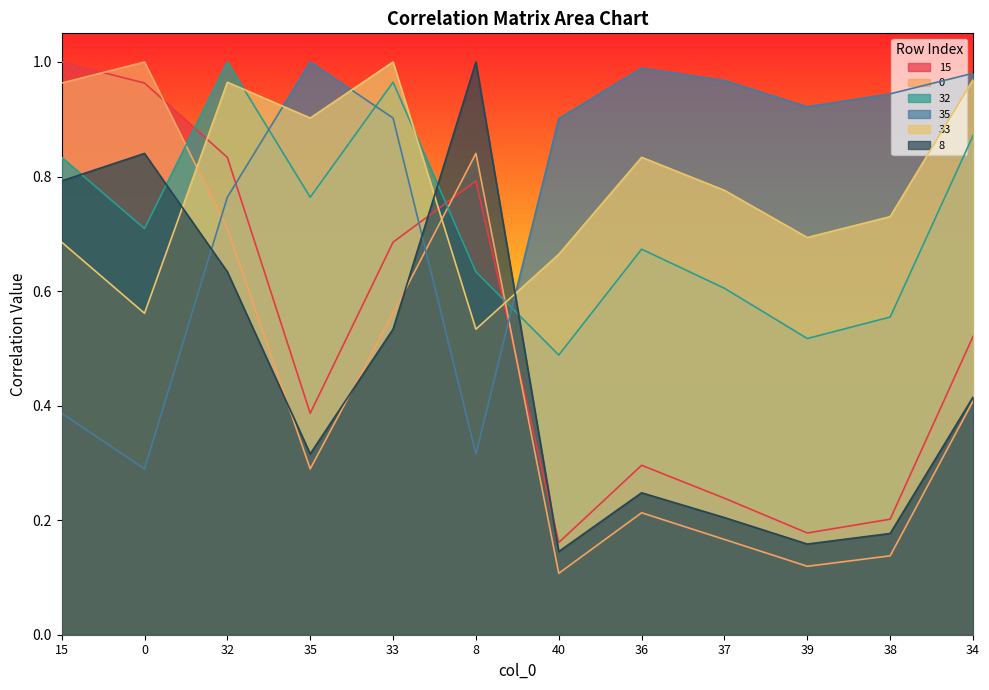

What is the average value of the 33 series?

0.8